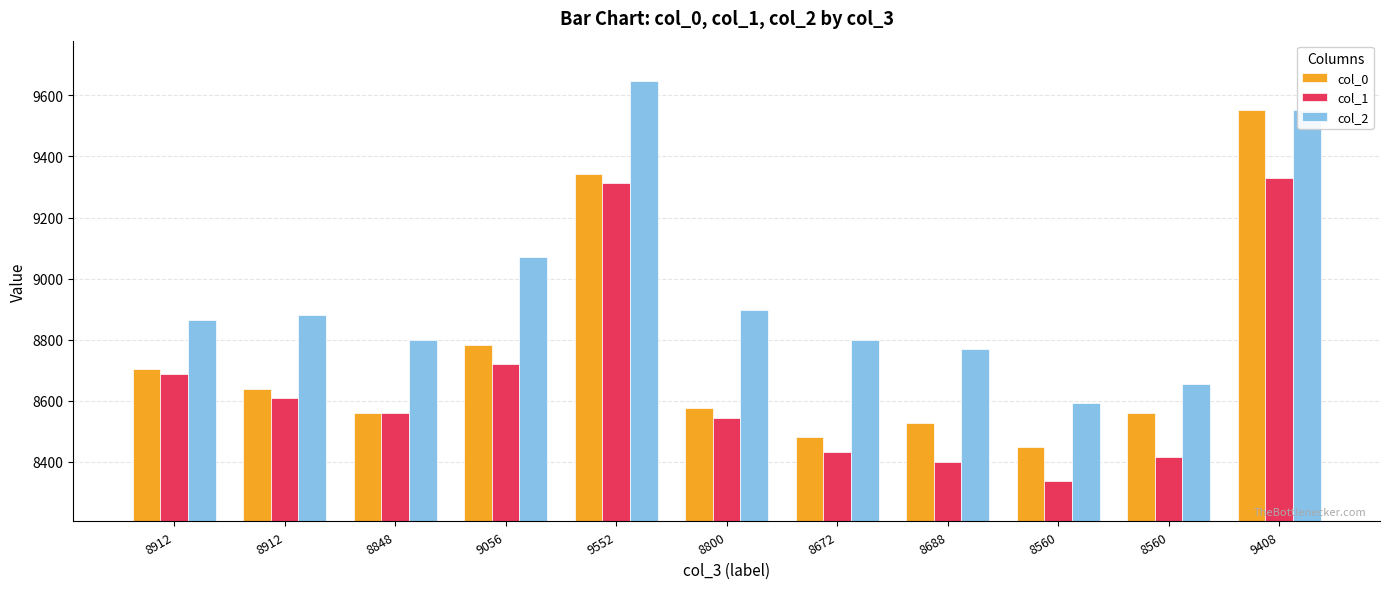

Count the number of data series in this chart.

3